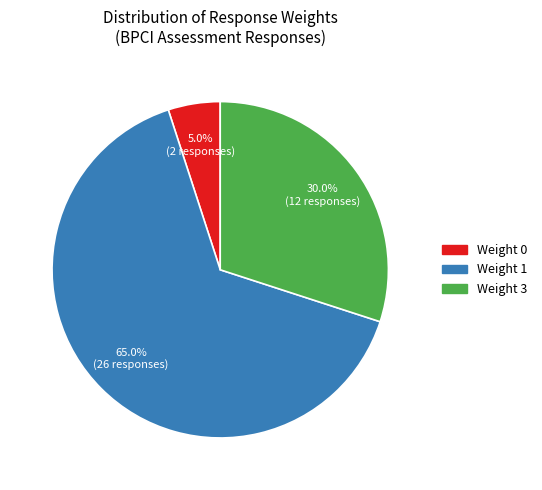

The Weight 3 slice represents 30% of the pie. True or false?

True